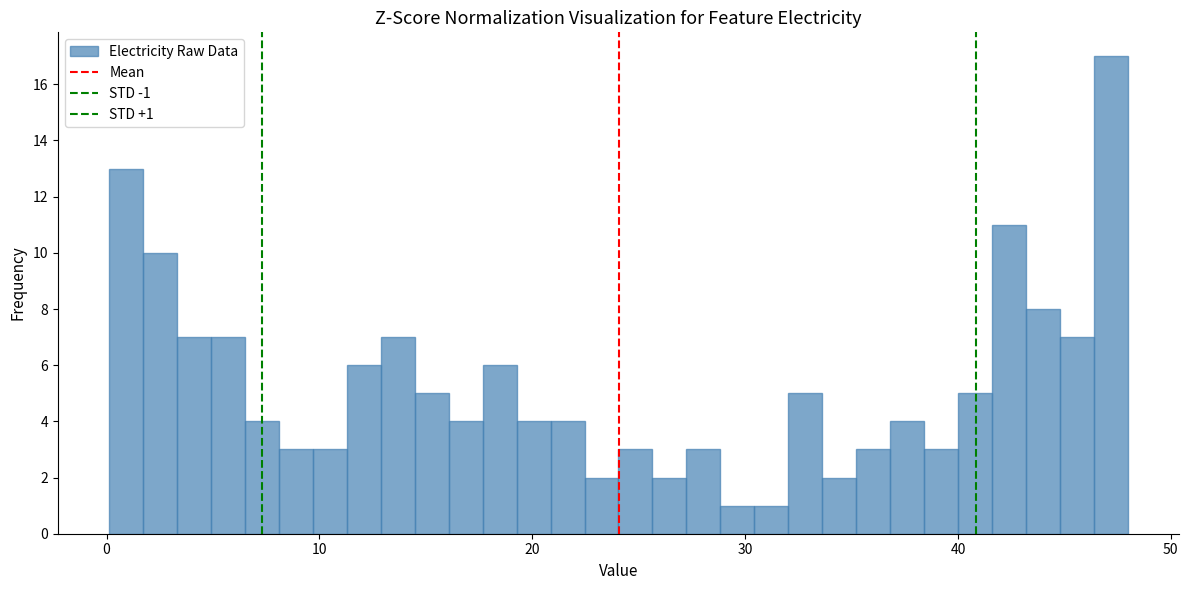

Around what value on the x-axis is the tallest bar? Give the approximate position of its centre, as read against the axis.

47